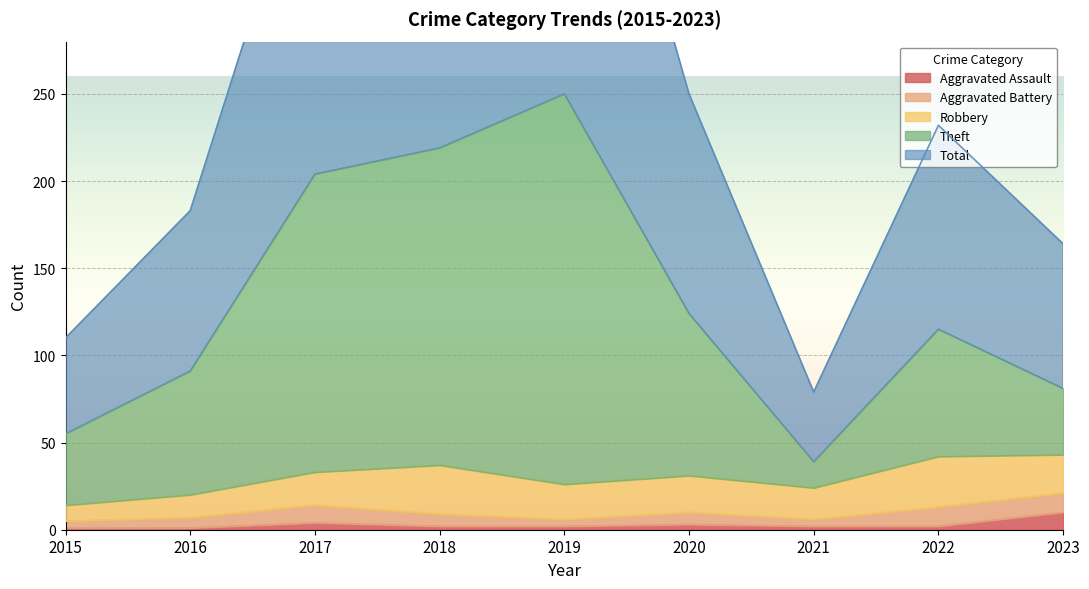

Does the chart display data point markers on the line(s)?

No